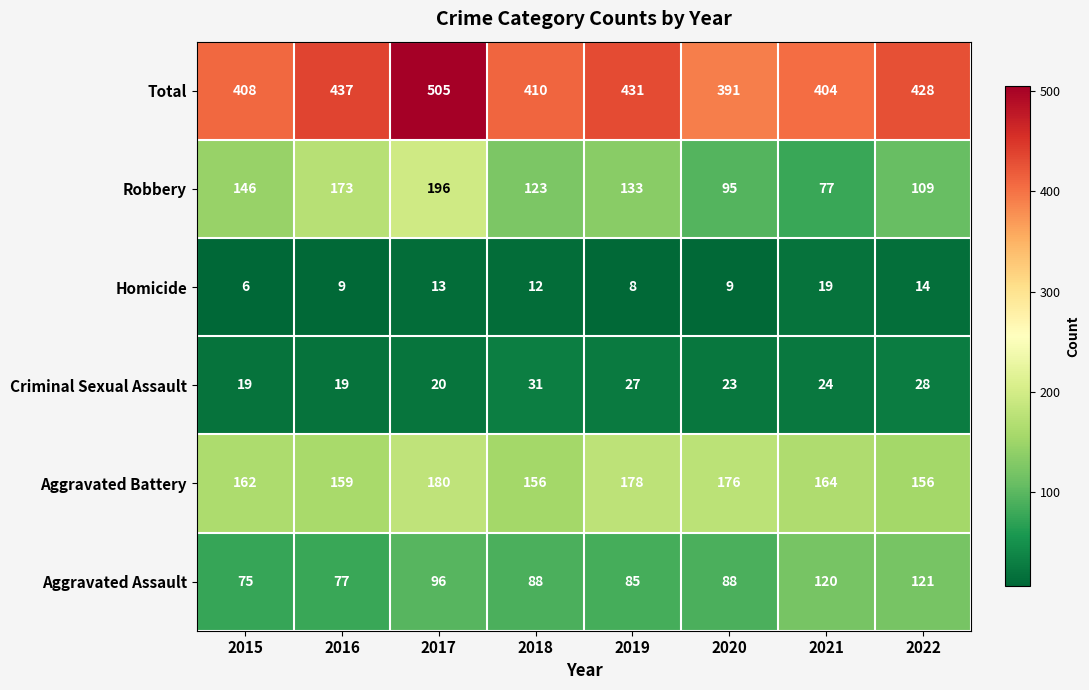

Which series has the widest spread of values?

Robbery